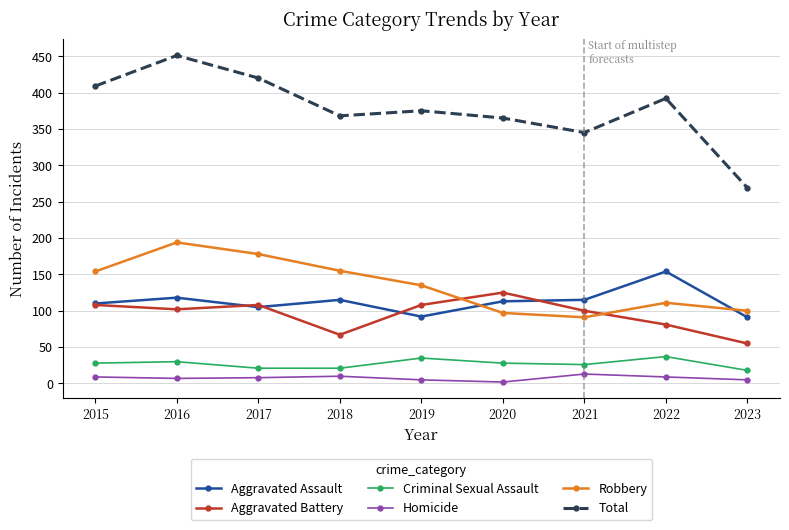

What is the average value of the Aggravated Battery series?

95